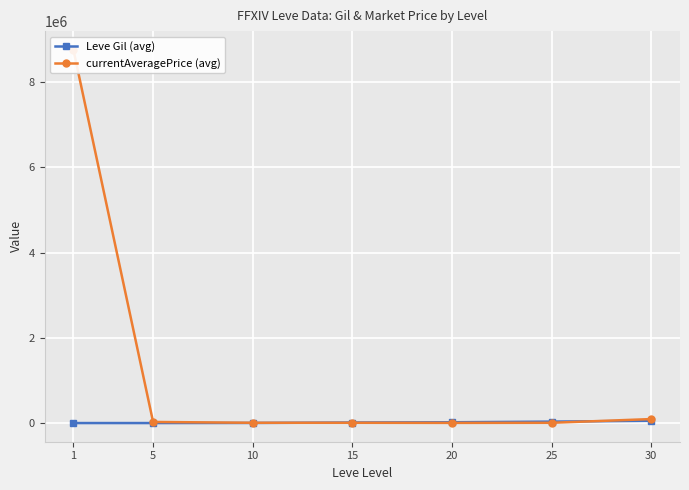

At how many categories does at least one series exceed 2824178?

1